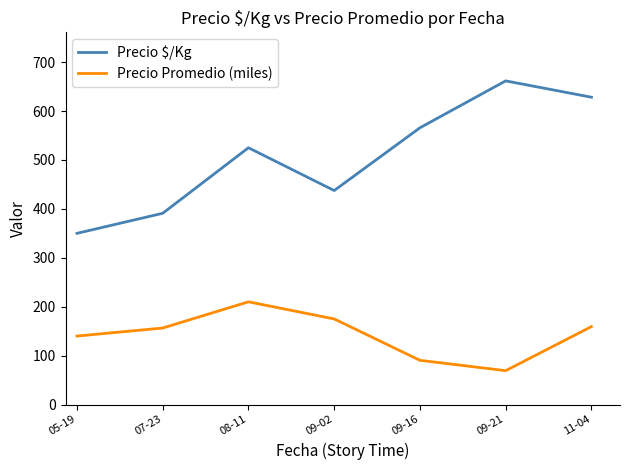

What position from the right is 09-16?

3